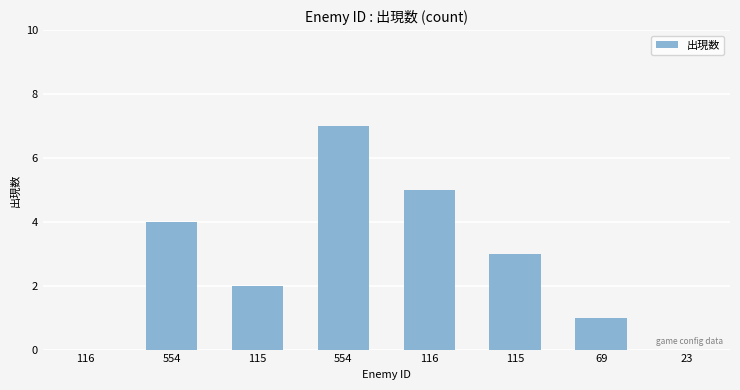

What is the label of the 6th bar from the left?

115